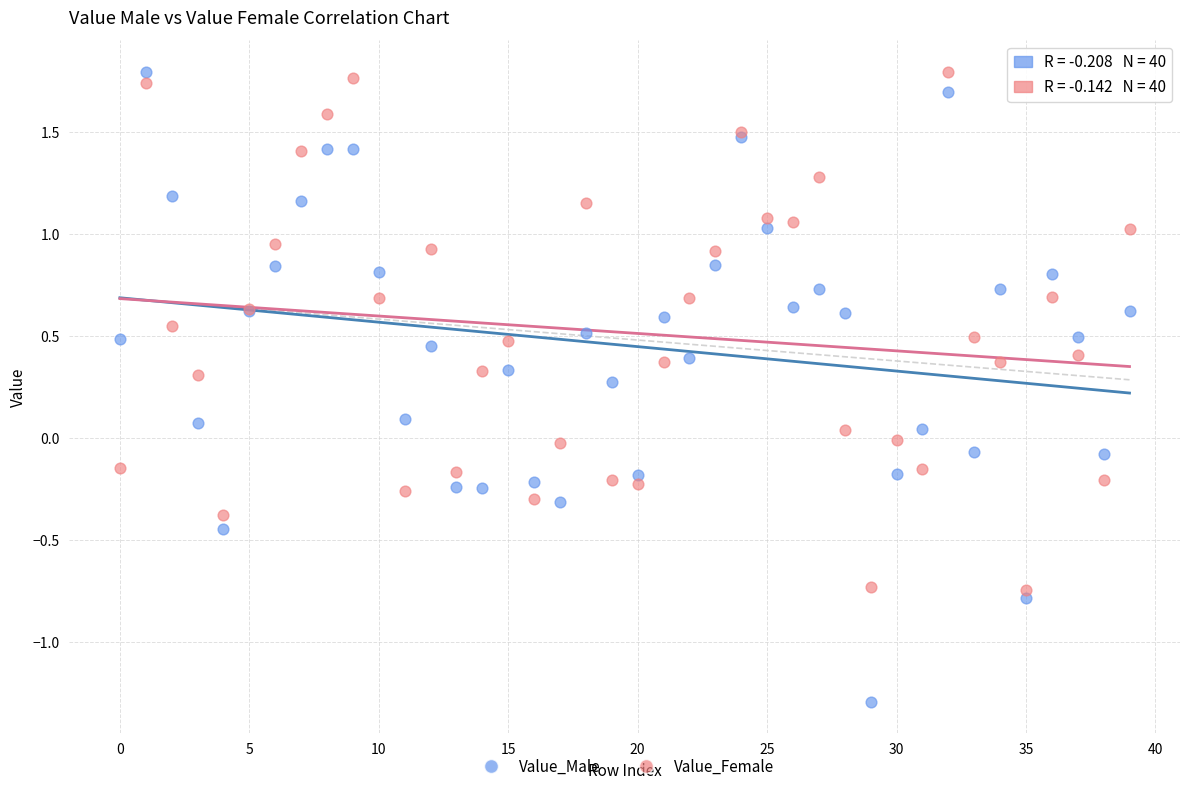

What are all the series names shown in the legend?

Value_Male, Value_Female